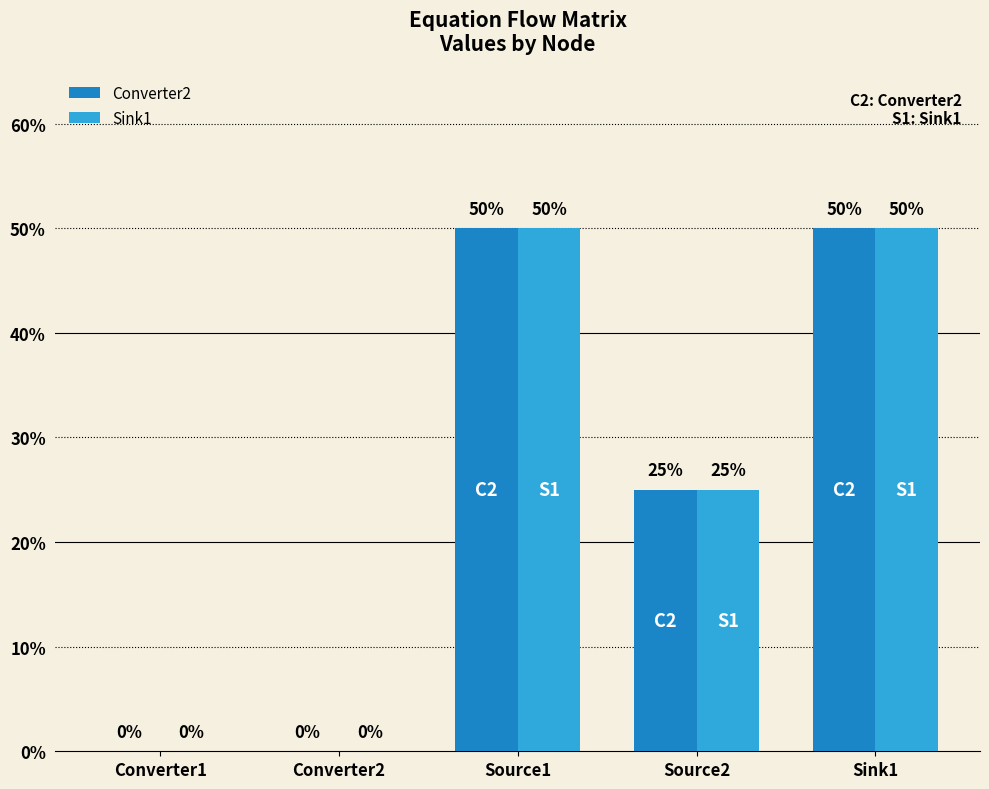

The Converter2 series shows 0.5 at Sink1. True or false?

True